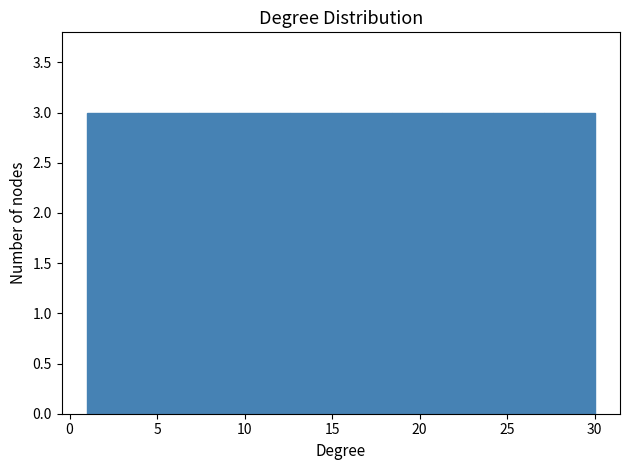

Reading left to right, transcribe this chart: for each bar, give the range it covers on the x-axis and its height. Neither the bar edges nor the heights are printed on the chart, so give them approximately, as read against the axes.

1.0 to 3.9: 3
3.9 to 6.8: 3
6.8 to 9.7: 3
9.7 to 12.6: 3
12.6 to 15.5: 3
15.5 to 18.4: 3
18.4 to 21.3: 3
21.3 to 24.2: 3
24.2 to 27.1: 3
27.1 to 30.0: 3